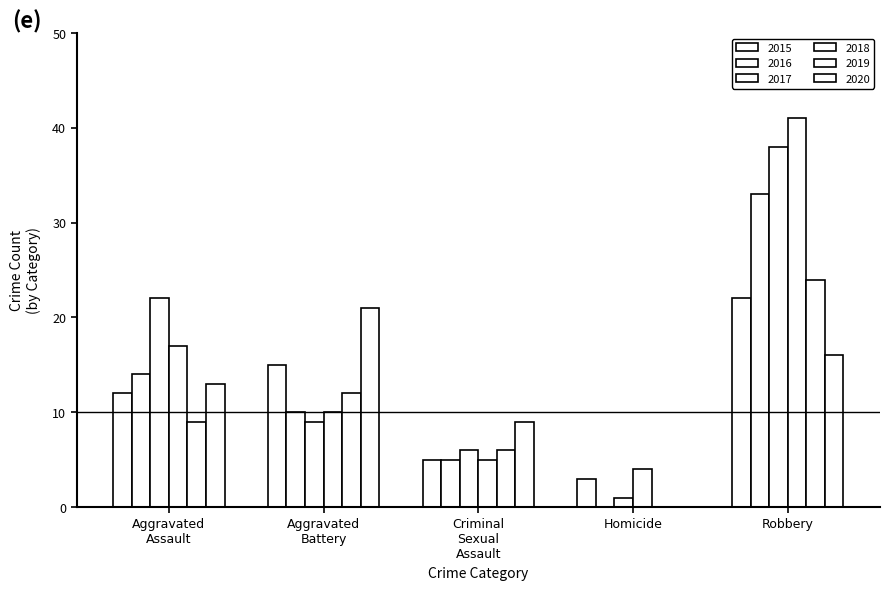

How many groups of bars are there?

5